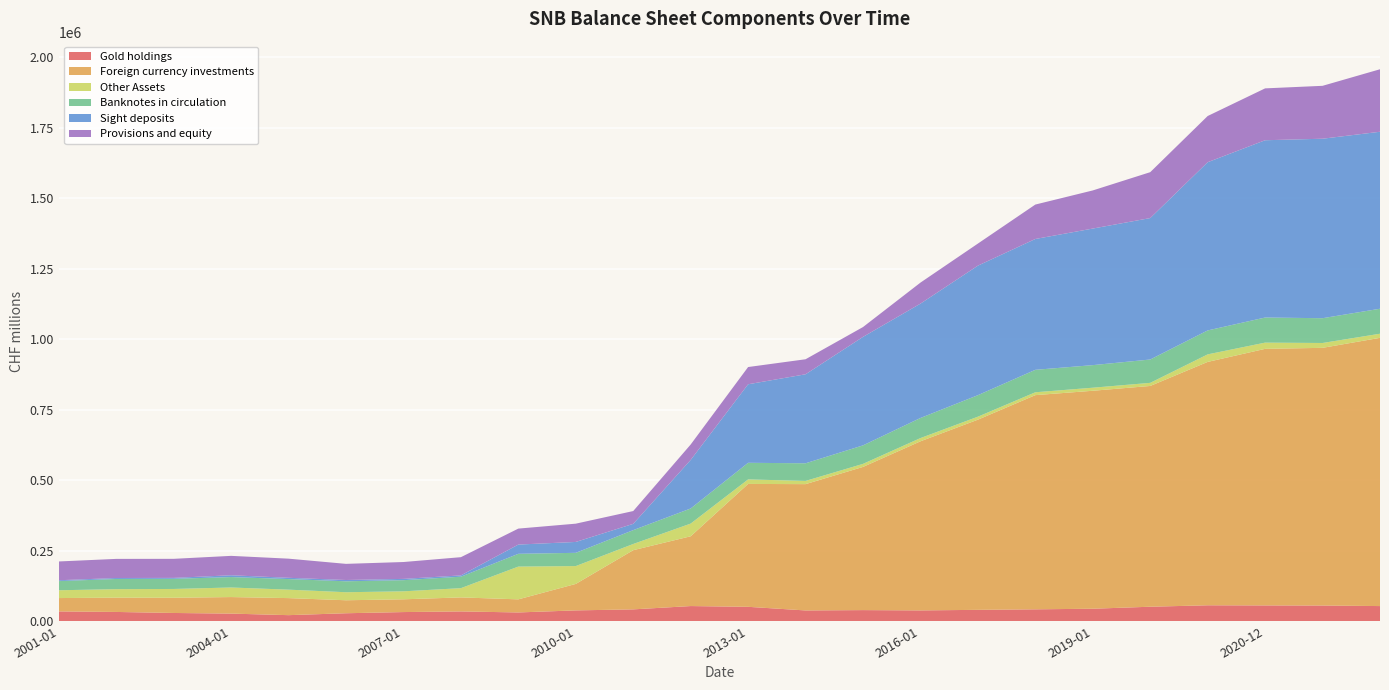

Reading right to left, list all the values displayed in this chart.

Gold holdings: 2021-03=53421.1	2021-01=55389.2	2020-12=55747.1	2020-06=56232.0	2020-01=51119.6	2019-01=44024.5	2018-01=41882.5	2017-01=40056.4	2016-01=38065.3	2015-01=39142.0	2014-01=37943.2	2013-01=50796.9	2012-01=53494.0	2011-01=41742.1	2010-01=38118.6	2009-01=30829.8	2008-01=34440.2	2007-01=32171.0	2006-01=27991.2	2005-01=21230.8	2004-01=26729.4	2003-01=28961.0	2002-01=32608.3	2001-01=34481.2
Foreign currency investments: 2021-03=951463.3	2021-01=913978.7	2020-12=910001.0	2020-06=863218.8	2020-01=783042.6	2019-01=773094.5	2018-01=759714.5	2017-01=674519.8	2016-01=599758.6	2015-01=507856.2	2014-01=447978.4	2013-01=435882.7	2012-01=247484.0	2011-01=209902.8	2010-01=93894.8	2009-01=46451.5	2008-01=49729.0	2007-01=45285.0	2006-01=46068.0	2005-01=60454.4	2004-01=58661.7	2003-01=54014.1	2002-01=50729.5	2001-01=47351.8
Other Assets: 2021-03=14530.5	2021-01=17212.8	2020-12=22103.3	2020-06=26744.6	2020-01=11011.9	2019-01=10829.9	2018-01=10173.3	2017-01=10624.1	2016-01=11463.3	2015-01=10814.7	2014-01=11431.5	2013-01=16010.7	2012-01=44993.8	2011-01=22022.1	2010-01=63299.2	2009-01=116200.6	2008-01=32798.1	2007-01=28310.5	2006-01=28476.8	2005-01=29983.9	2004-01=33926.8	2003-01=31162.0	2002-01=30061.6	2001-01=27678.4
Banknotes in circulation: 2021-03=88643.8	2021-01=87886.9	2020-12=89013.6	2020-06=84901.4	2020-01=82805.2	2019-01=80063.1	2018-01=79622.7	2017-01=76266.2	2016-01=71264.1	2015-01=65593.2	2014-01=62532.8	2013-01=58917.3	2012-01=53586.7	2011-01=49128.5	2010-01=46968.6	2009-01=45334.2	2008-01=40665.3	2007-01=39538.3	2006-01=38807.3	2005-01=37566.2	2004-01=36993.4	2003-01=35974.0	2002-01=36188.2	2001-01=32454.8
Sight deposits: 2021-03=627722.6	2021-01=636612.7	2020-12=628825.2	2020-06=596650.0	2020-01=501671.4	2019-01=484408.0	2018-01=464076.1	2017-01=459431.2	2016-01=405585.9	2015-01=384820.9	2014-01=315678.7	2013-01=278544.8	2012-01=172223.7	2011-01=22322.8	2010-01=38609.4	2009-01=32778.7	2008-01=4556.3	2007-01=4538.4	2006-01=4599.6	2005-01=4474.9	2004-01=6440.1	2003-01=3299.1	2002-01=3396.6	2001-01=3093.2
Provisions and equity: 2021-03=221660.9	2021-01=187620.8	2020-12=183950.6	2020-06=163848.9	2020-01=162744.8	2019-01=135230.7	2018-01=122085.4	2017-01=78264.1	2016-01=74551.6	2015-01=34852.0	2014-01=53298.3	2013-01=61113.3	2012-01=54708.8	2011-01=45351.7	2010-01=64819.8	2009-01=56637.0	2008-01=64659.4	2007-01=59827.2	2006-01=57196.1	2005-01=67880.4	2004-01=68770.0	2003-01=67586.7	2002-01=67800.3	2001-01=66607.3